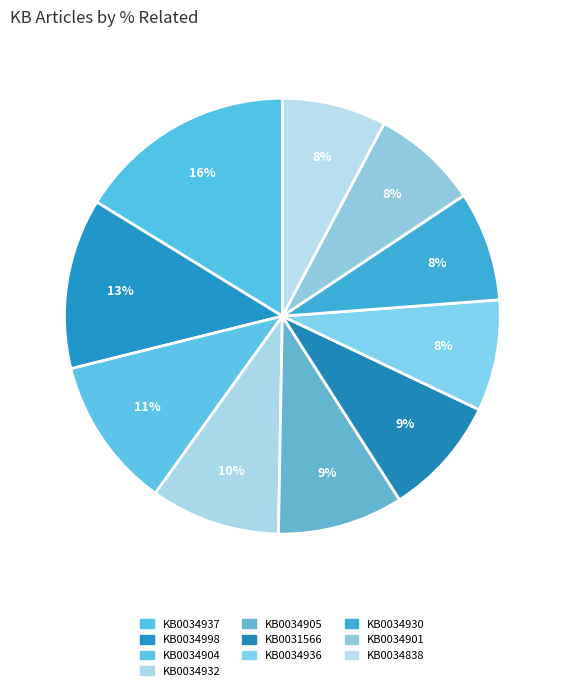

Rank the categories by value from lowest to highest.

KB0034838, KB0034901, KB0034930, KB0034936, KB0031566, KB0034905, KB0034932, KB0034904, KB0034998, KB0034937